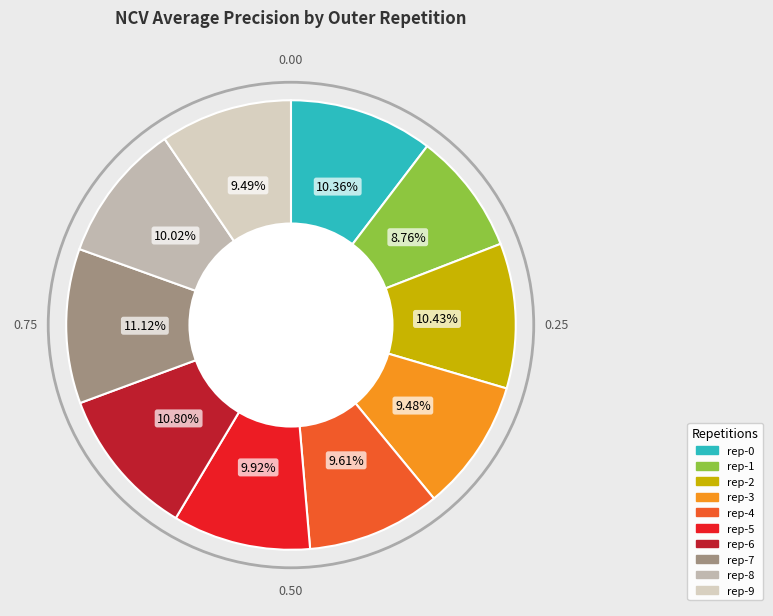

Count the number of slices in the pie.

10